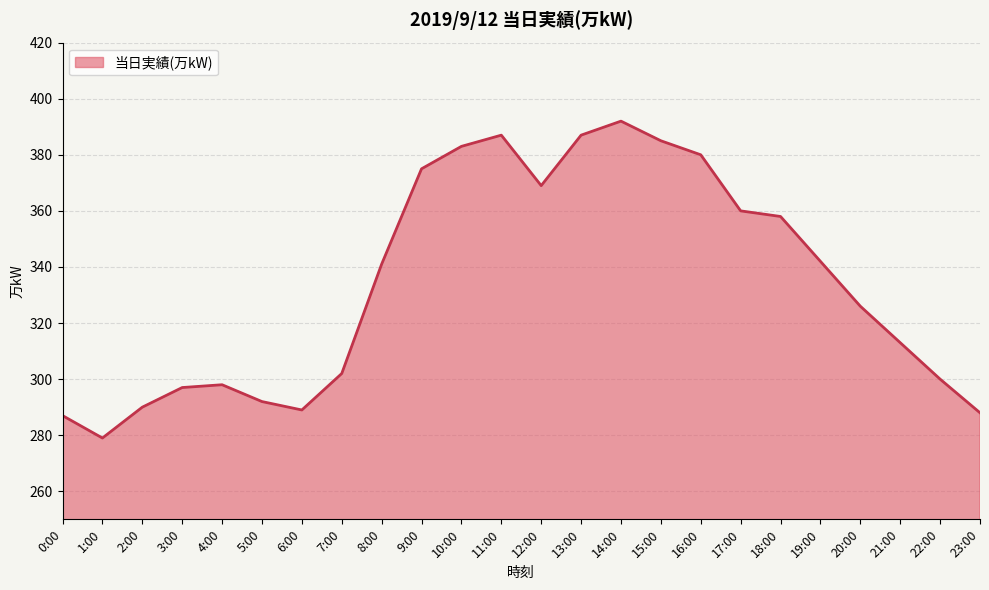

Which label corresponds to the smallest value in the chart?

1:00